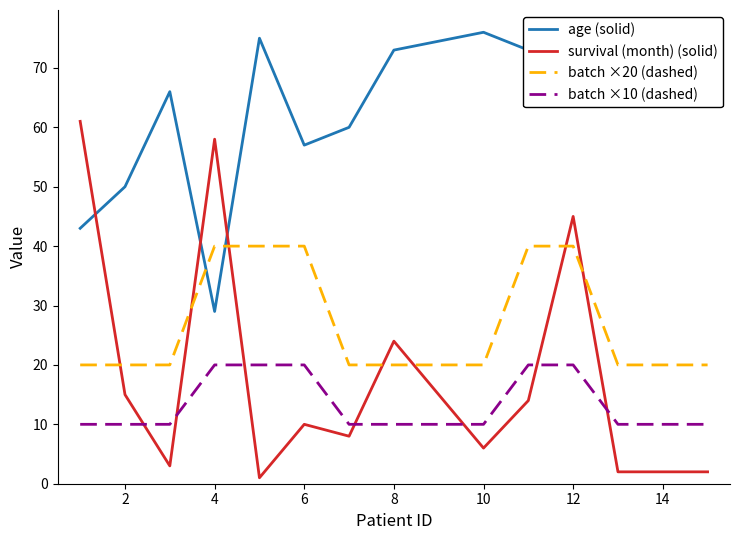

Does the chart have visible grid lines?

No